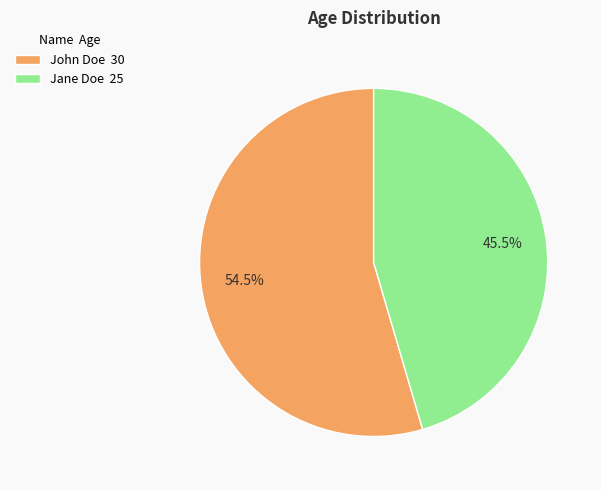

Do Jane Doe and John Doe together represent more than half of the pie?

Yes